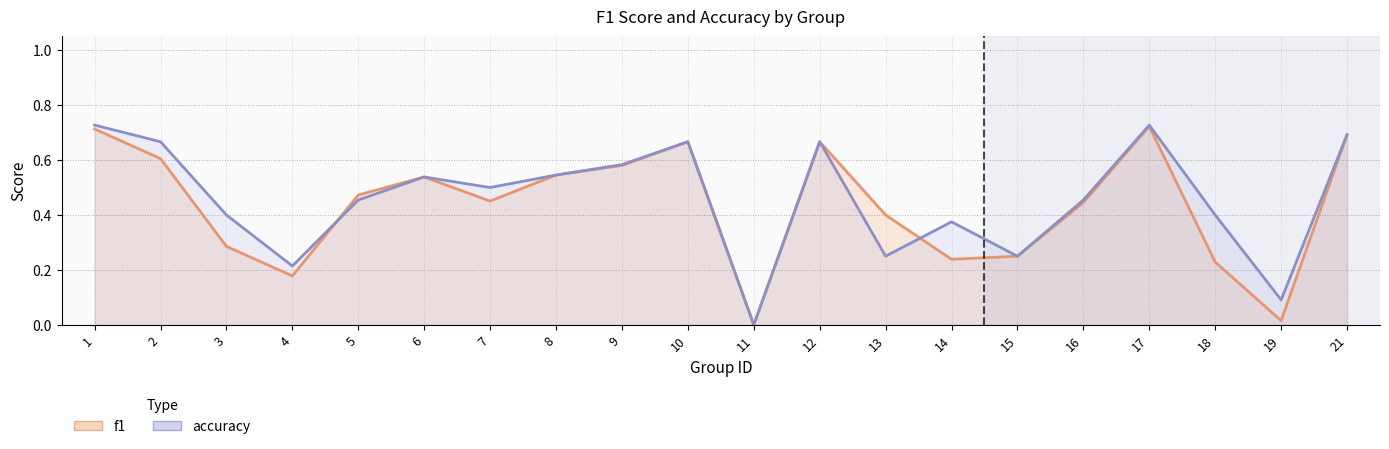

Which series has the widest spread of values?

accuracy